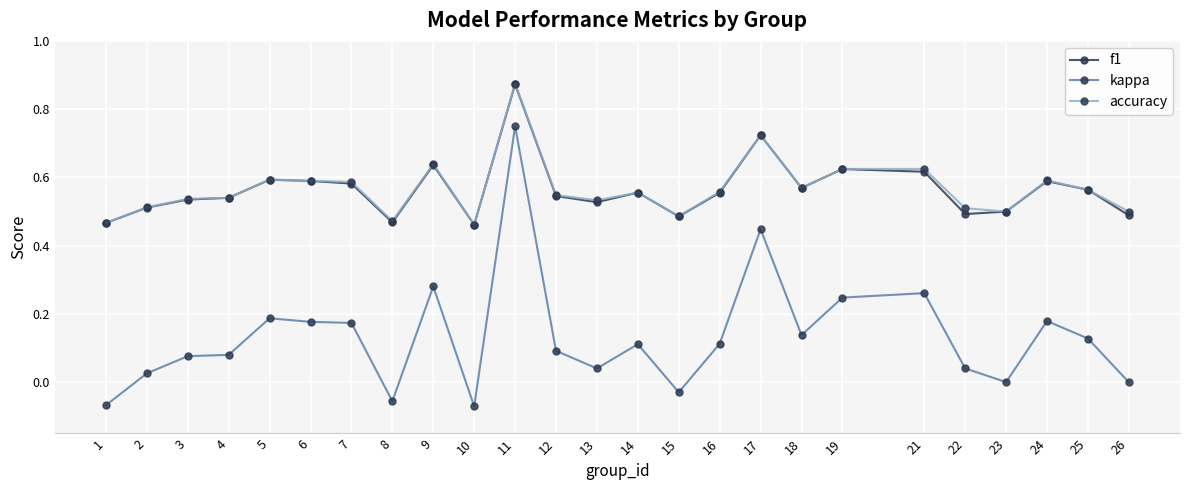

Count the number of categories in the chart.

25